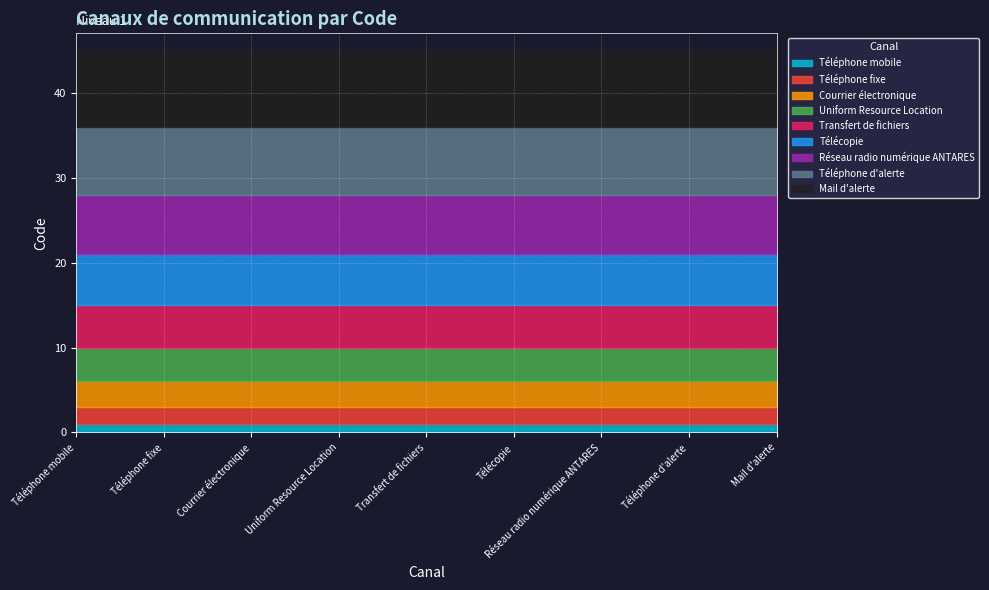

Which has a higher value, Télécopie or Téléphone fixe?

Télécopie